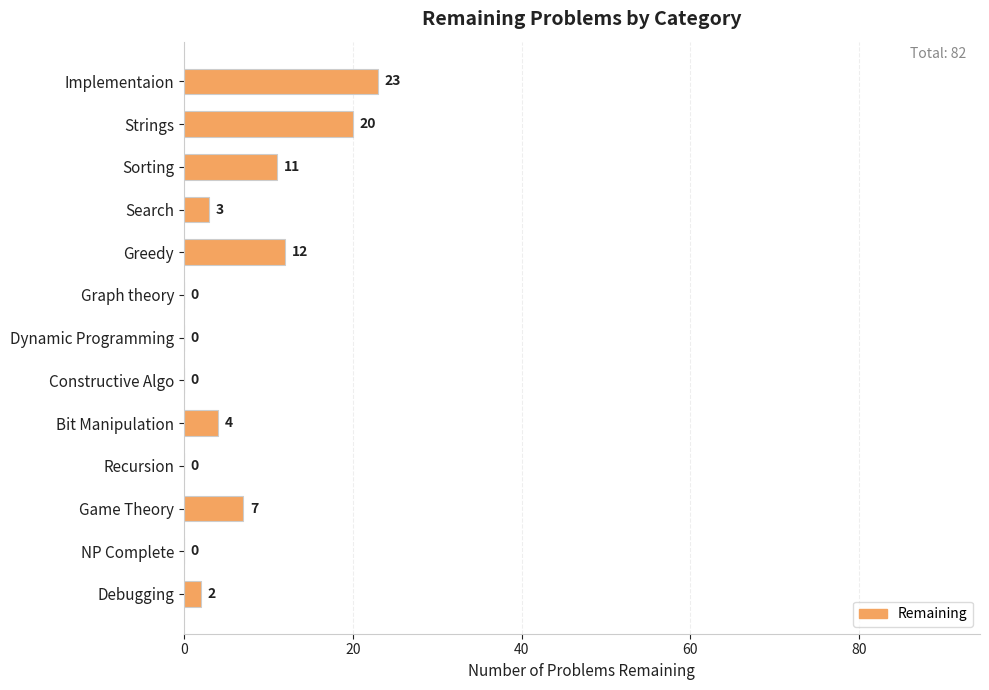

Reading top to bottom, transcribe all the data shown in this chart.

Implementaion=23	Strings=20	Sorting=11	Search=3	Greedy=12	Graph theory=0	Dynamic Programming=0	Constructive Algo=0	Bit Manipulation=4	Recursion=0	Game Theory=7	NP Complete=0	Debugging=2